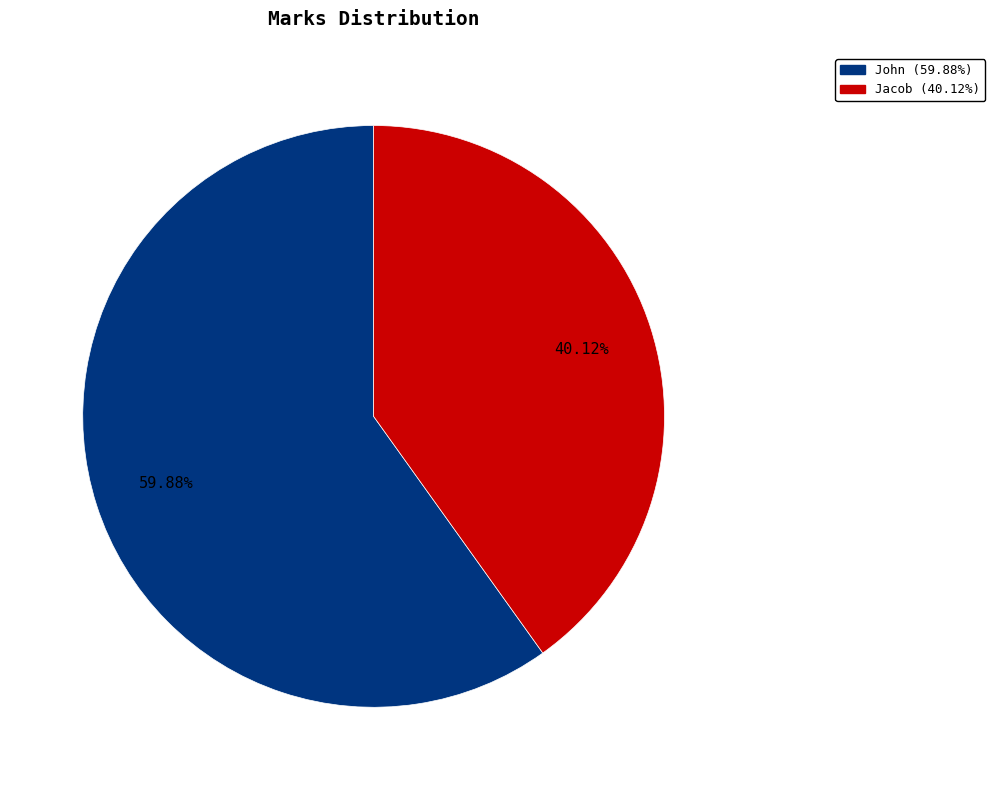

What percentage do John and Jacob together represent?

100.0%